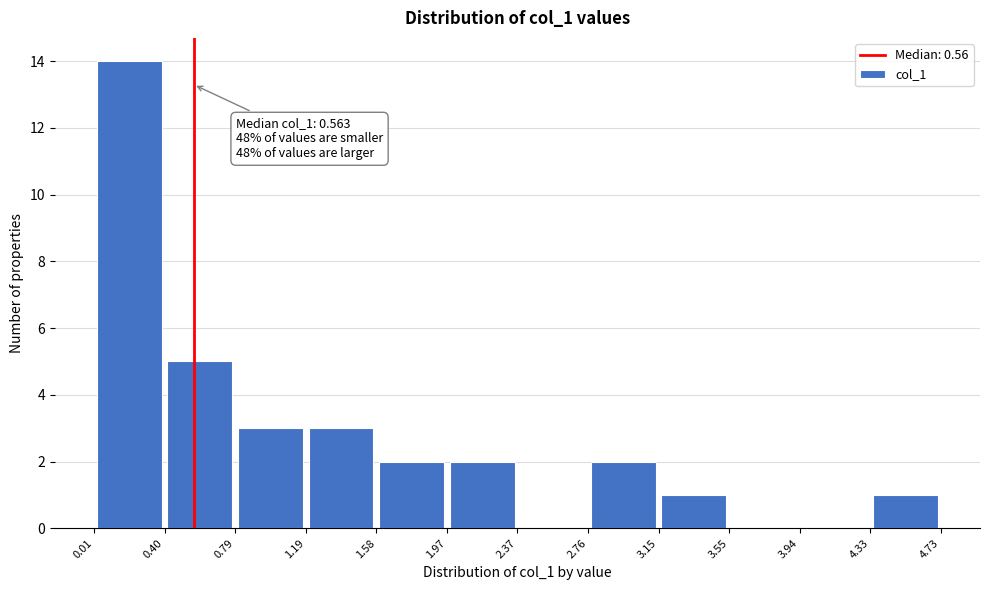

Over which range of the x-axis is the bar tallest?

0.01 to 0.40